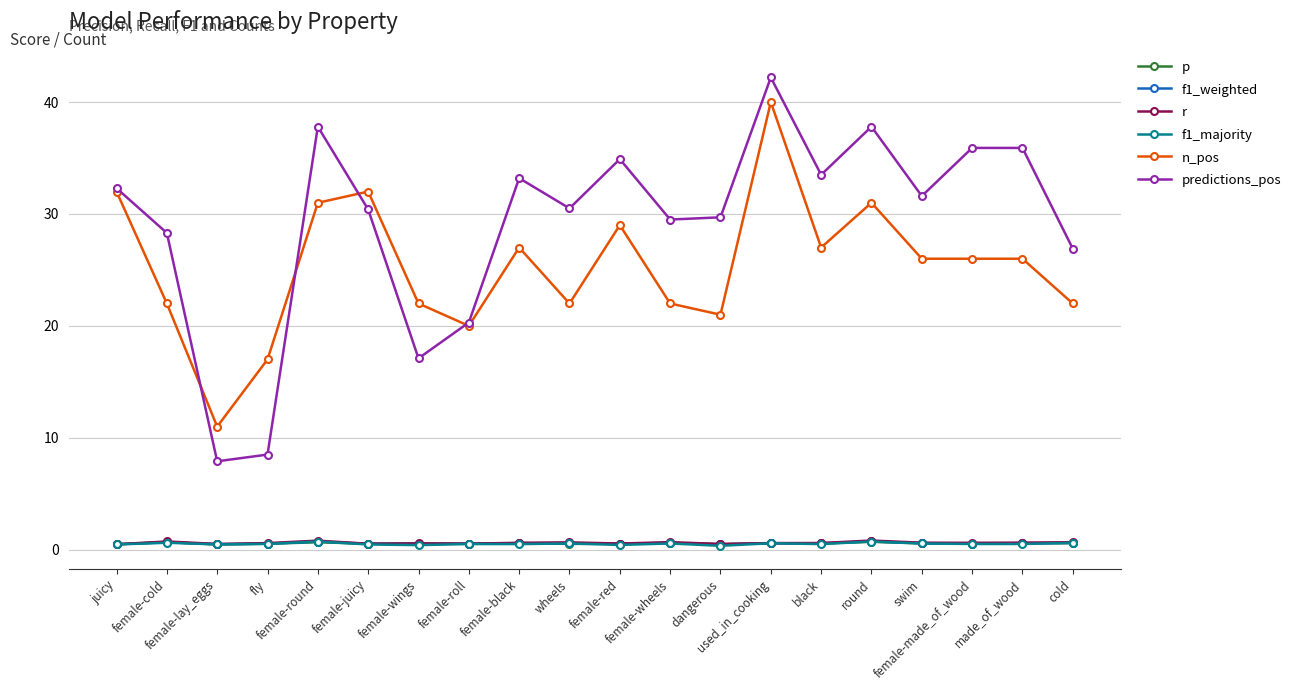

What is the value of the r point at the 3rd from the left?

0.5